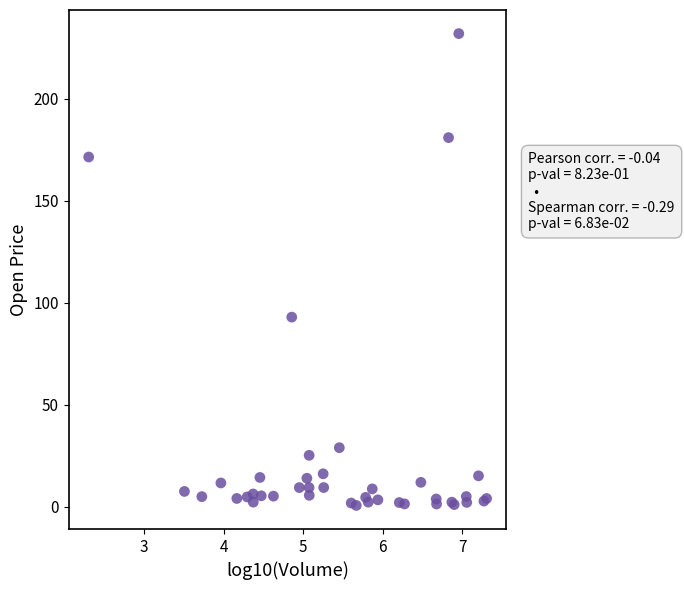

What Y value in the scatter plot is closest to 116?

93.0